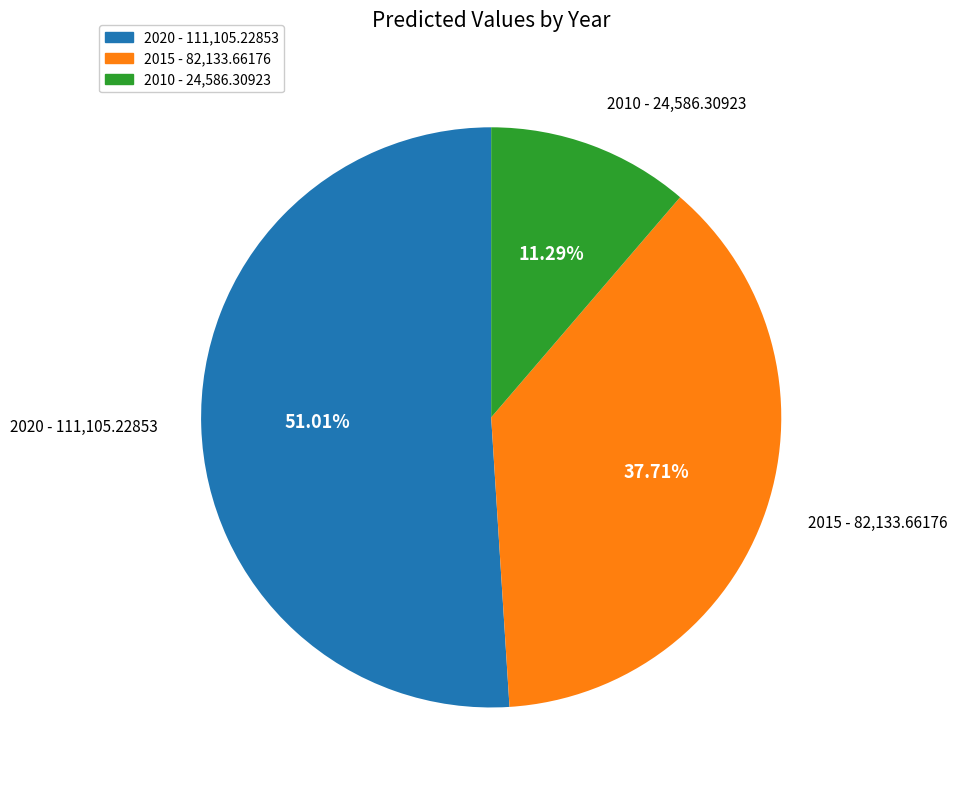

Which category accounts for the majority?

2020